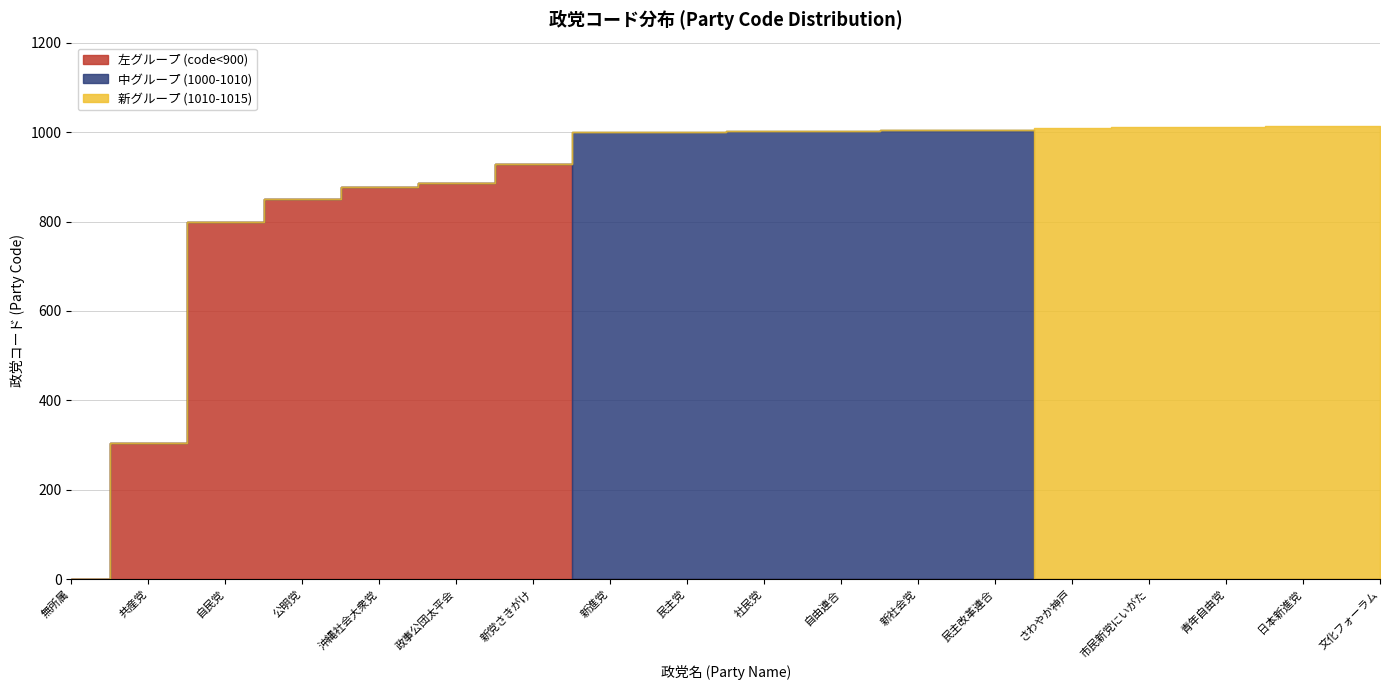

How many lines are shown in the chart?

3